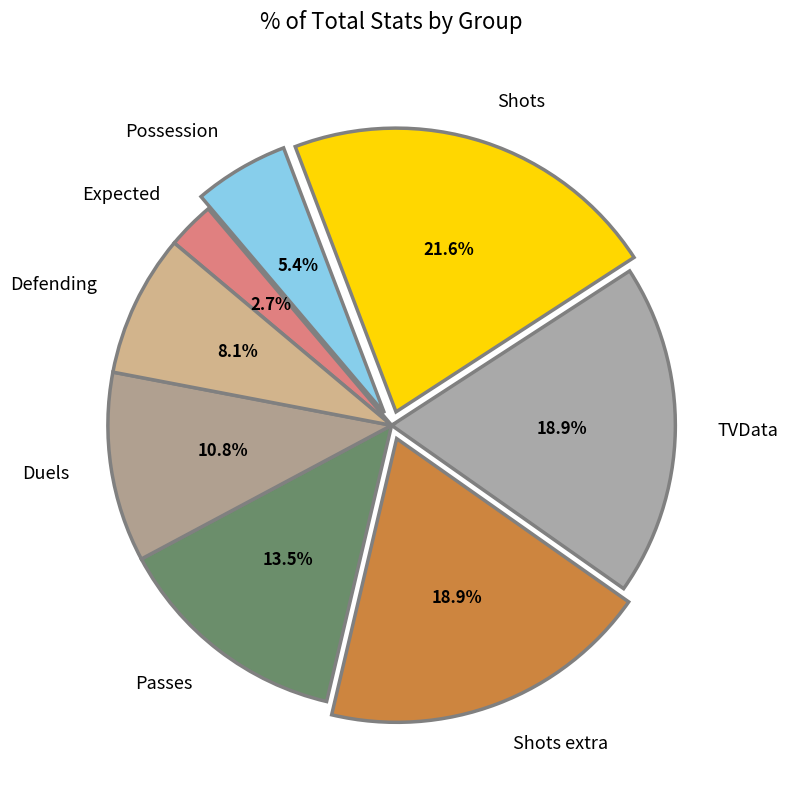

Between TVData and Passes, which is larger?

TVData